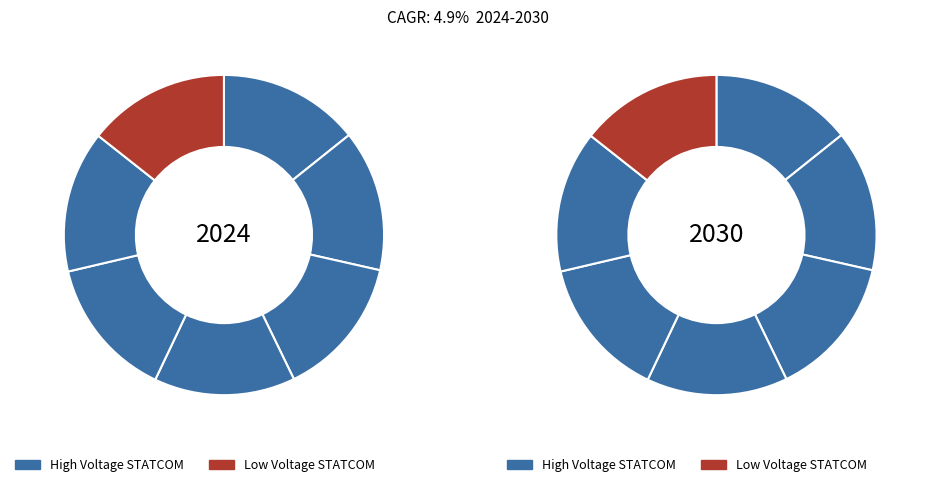

To the nearest percent, what portion does 10 represent?

14%